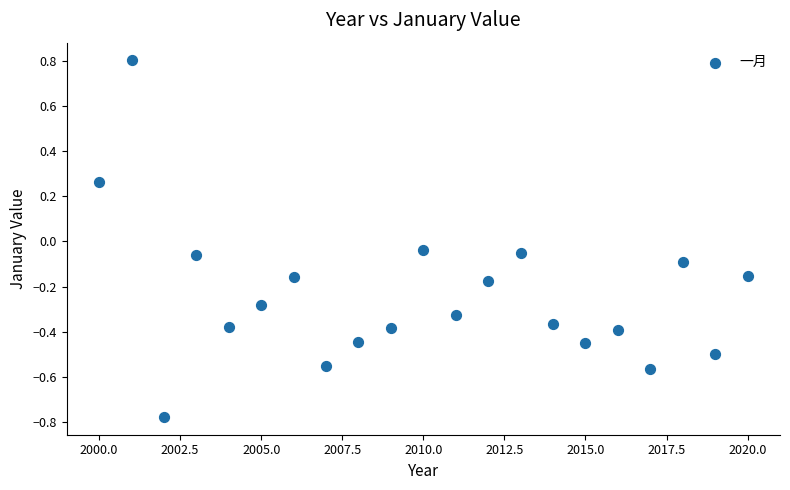

What is the range of X values (max minus min)?

20.0